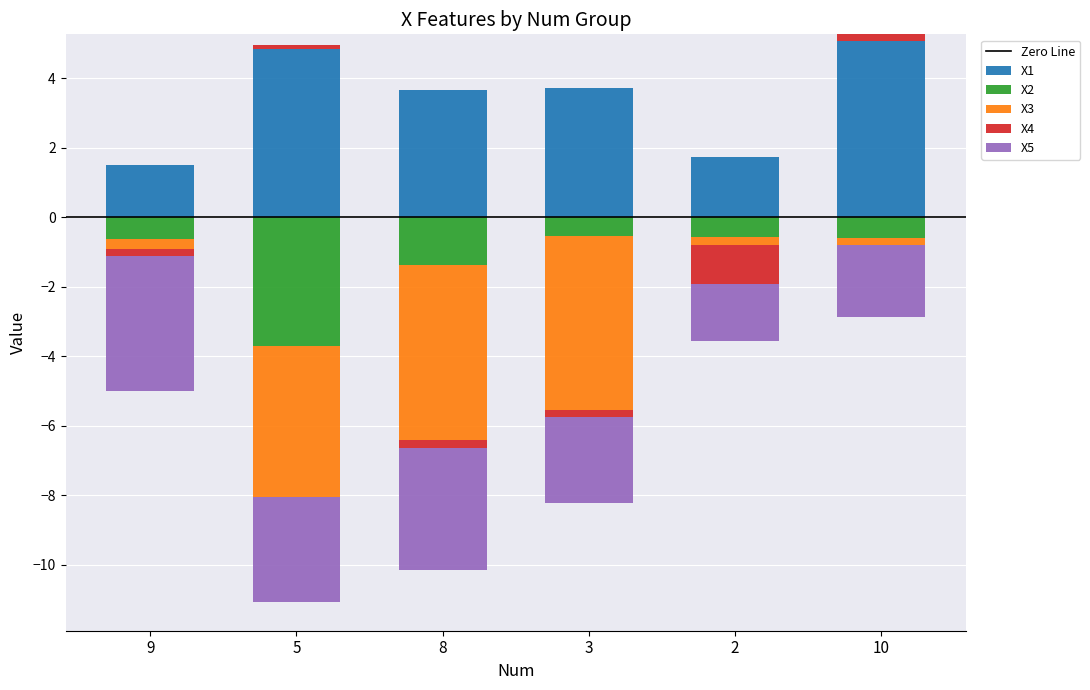

At which label is X3 closest to -2?

9